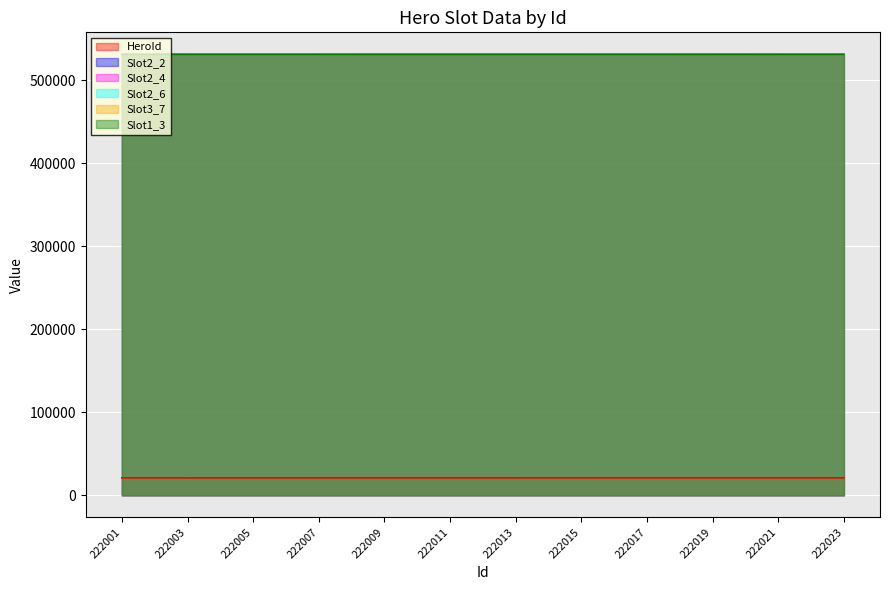

Where does the Slot3_7 series first go above 531116?

222009